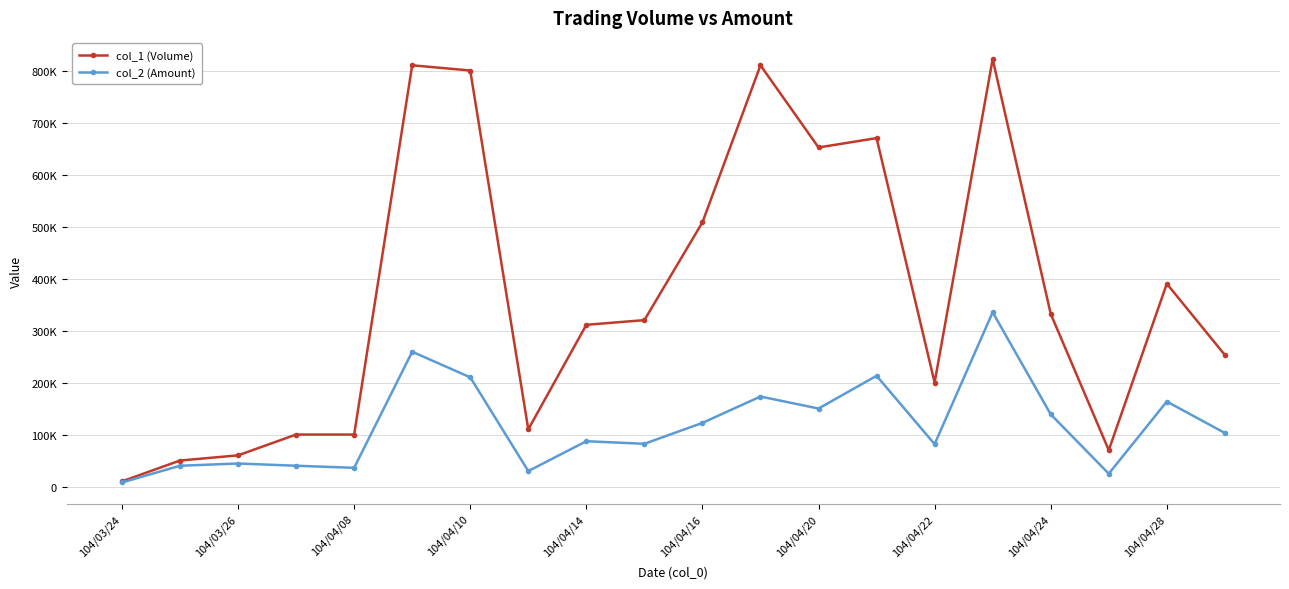

What are all the series names shown in the legend?

col_1 (Volume), col_2 (Amount)